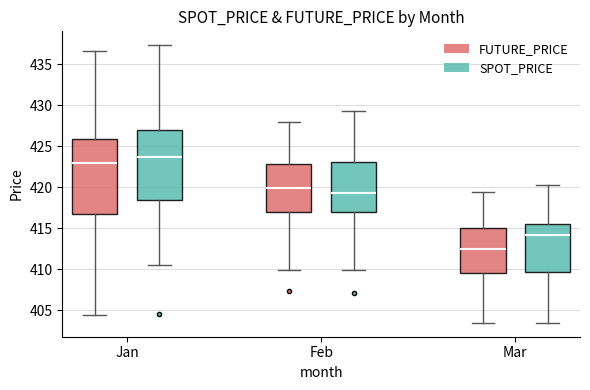

Reading left to right, transcribe this box plot: for each box, give where its median line is, the range the box spans, and where its two whiskers end, as read against the y-axis. The values are not printed on the chart, so give them approximately, as read against the axis.

Jan (FUTURE_PRICE): median 423.0, box 416.5 to 426.0, whiskers 404.5 to 436.5
Jan (SPOT_PRICE): median 423.5, box 418.5 to 427.0, whiskers 410.5 to 437.5
Feb (FUTURE_PRICE): median 420.0, box 417.0 to 423.0, whiskers 410.0 to 428.0
Feb (SPOT_PRICE): median 419.5, box 417.0 to 423.0, whiskers 410.0 to 429.0
Mar (FUTURE_PRICE): median 412.5, box 409.5 to 415.0, whiskers 403.5 to 419.5
Mar (SPOT_PRICE): median 414.0, box 409.5 to 415.5, whiskers 403.5 to 420.5